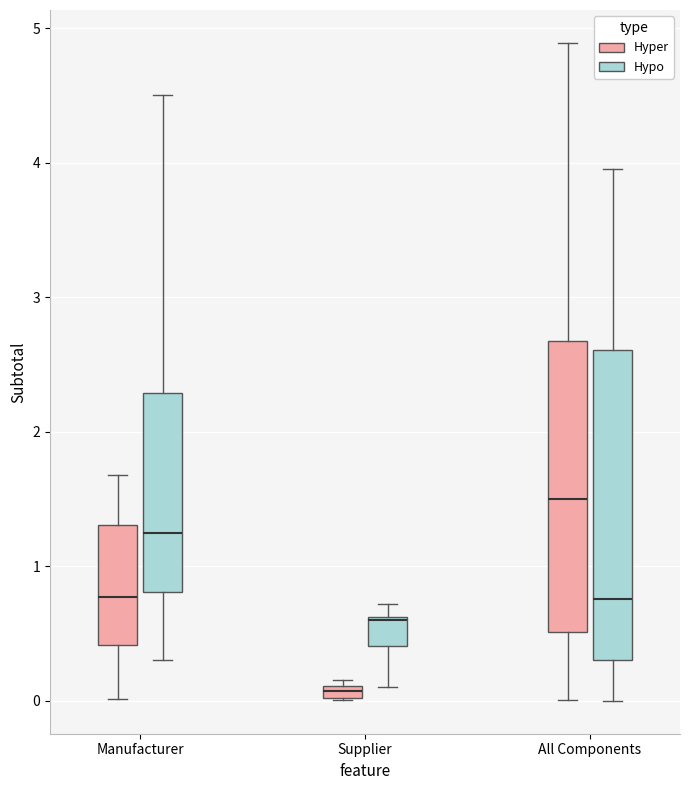

Where does the upper whisker of the box for All Components (Hyper) end on the y-axis? The values are not printed on the chart, so give them approximately, as read against the axis.

4.9